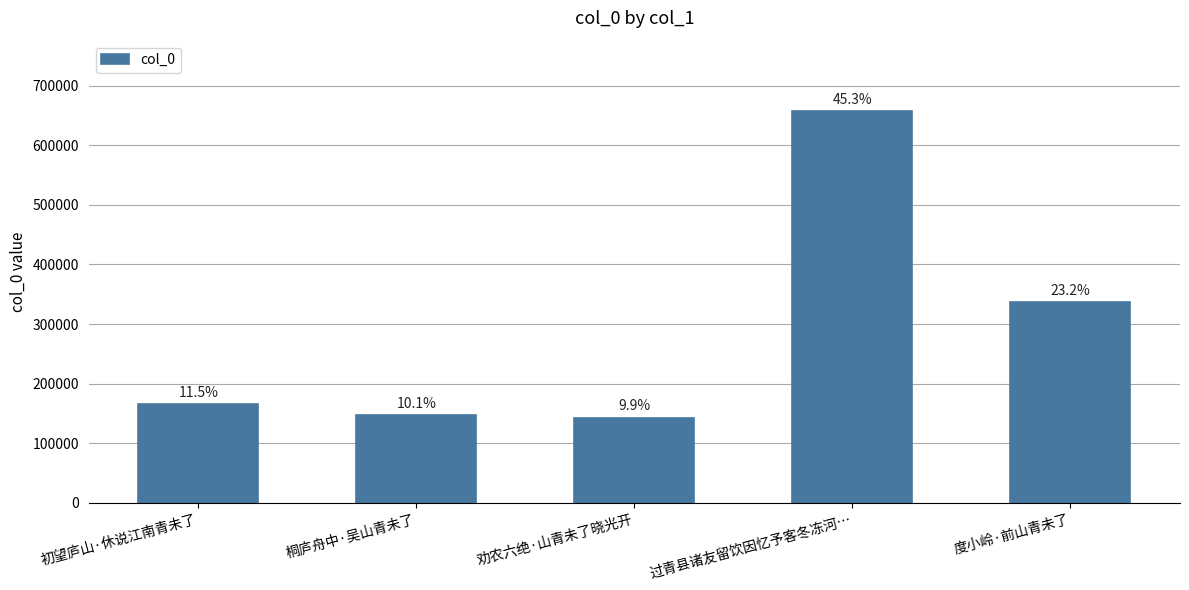

Rank the categories by value from highest to lowest.

过青县诸友留饮因忆予客冬冻河…, 度小岭·前山青未了, 初望庐山·休说江南青未了, 桐庐舟中·吴山青未了, 劝农六绝·山青未了晓光开